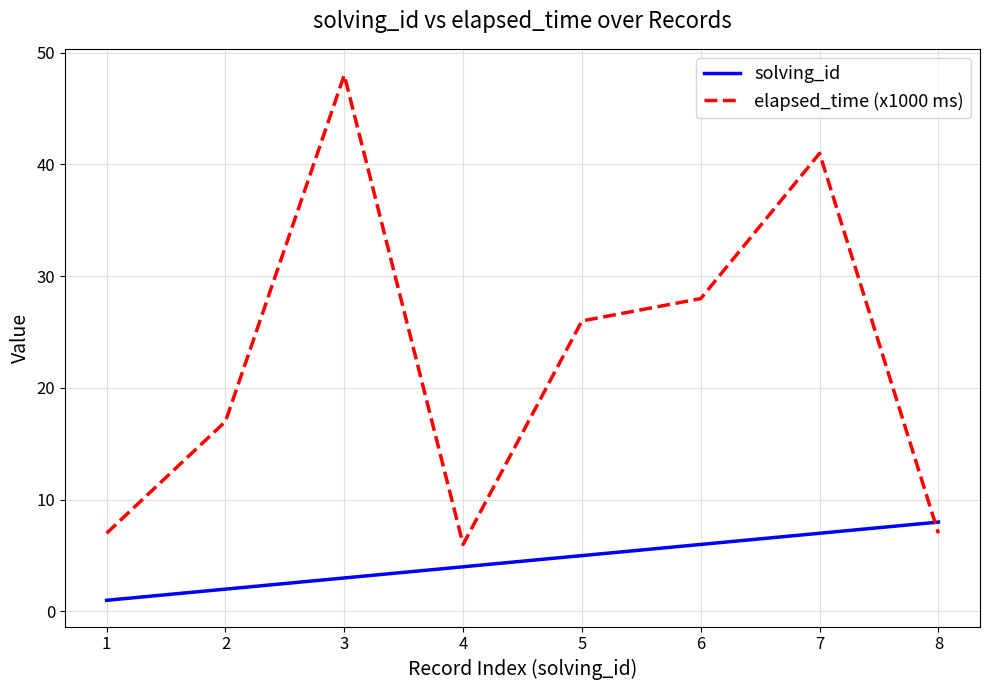

How many lines are shown in the chart?

2